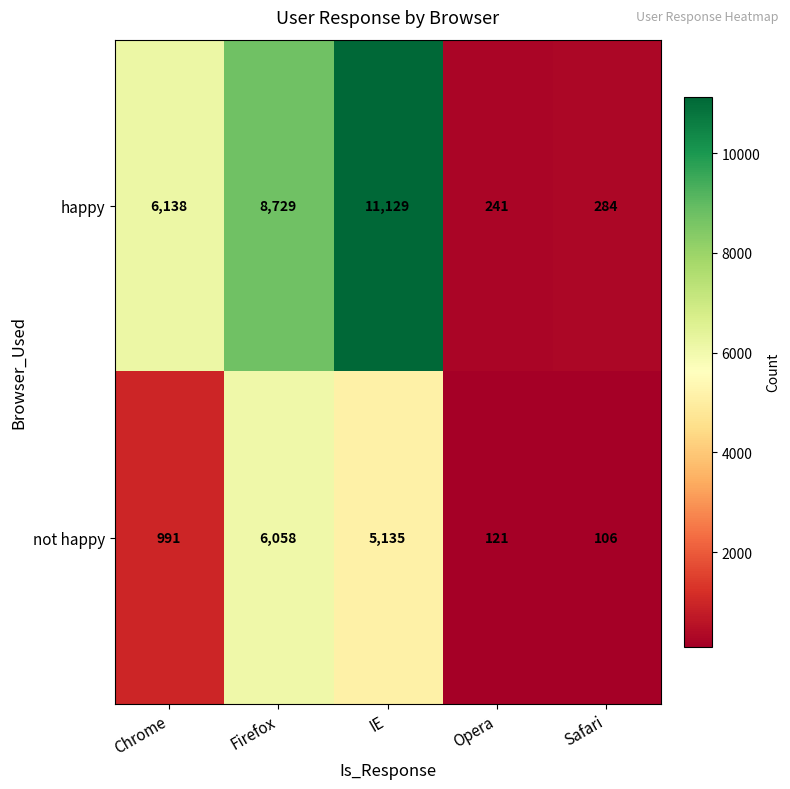

Which series changed the most between Chrome and Firefox?

not happy